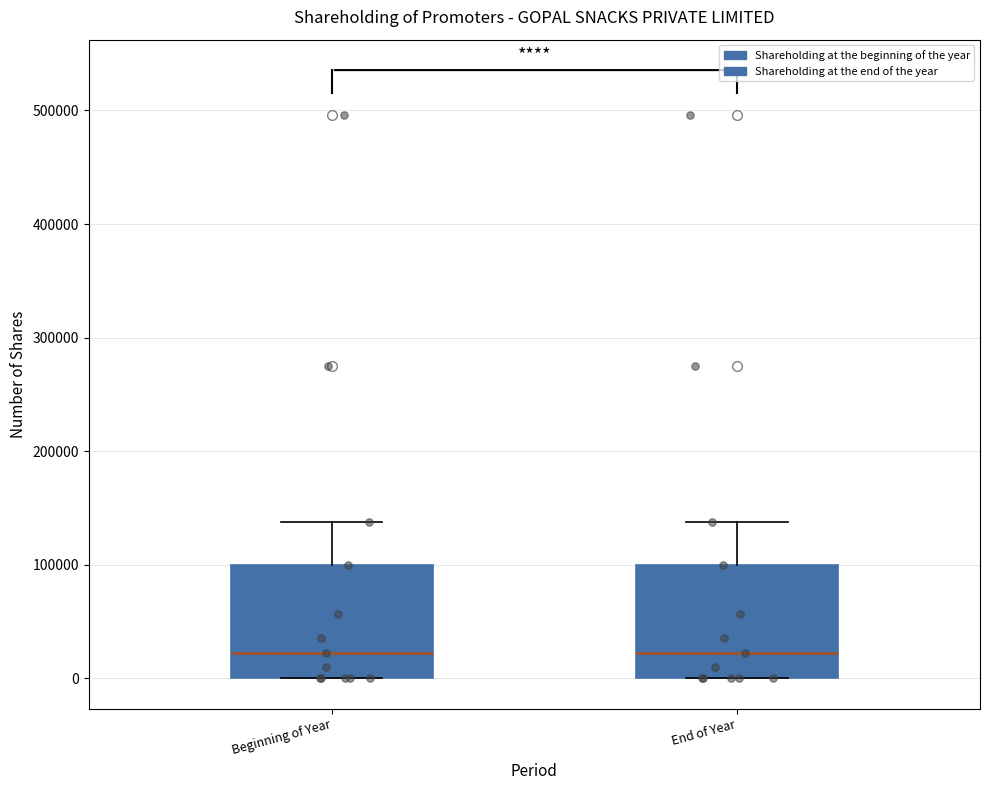

Where does the upper whisker of the box for End of Year end on the y-axis? The values are not printed on the chart, so give them approximately, as read against the axis.

140000